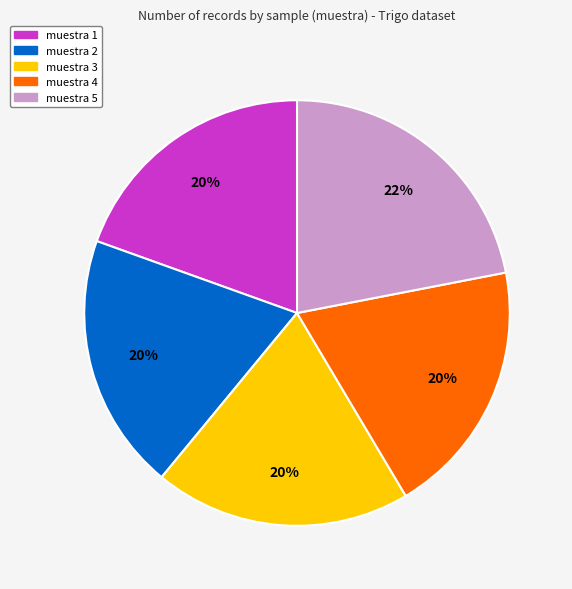

True or false: muestra 1 accounts for 12% of the total.

False